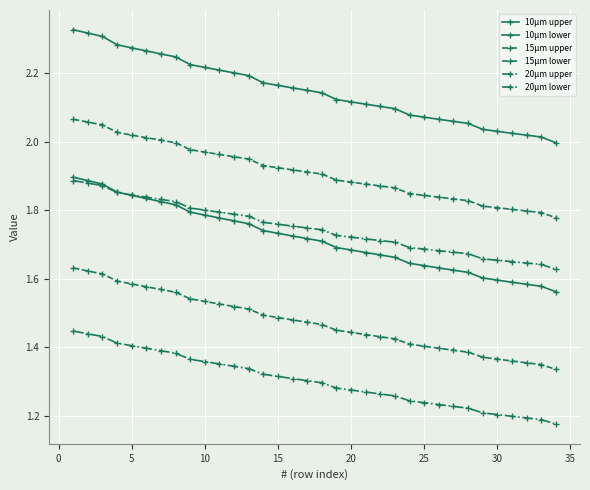

How many distinct data groups are displayed?

6